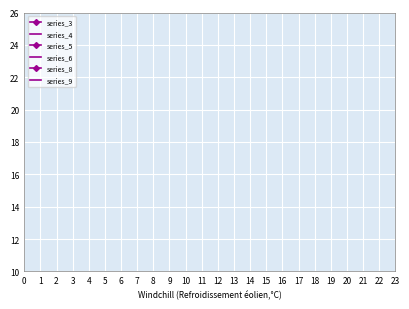

True or false: series_8 and series_6 cross at least once.

False